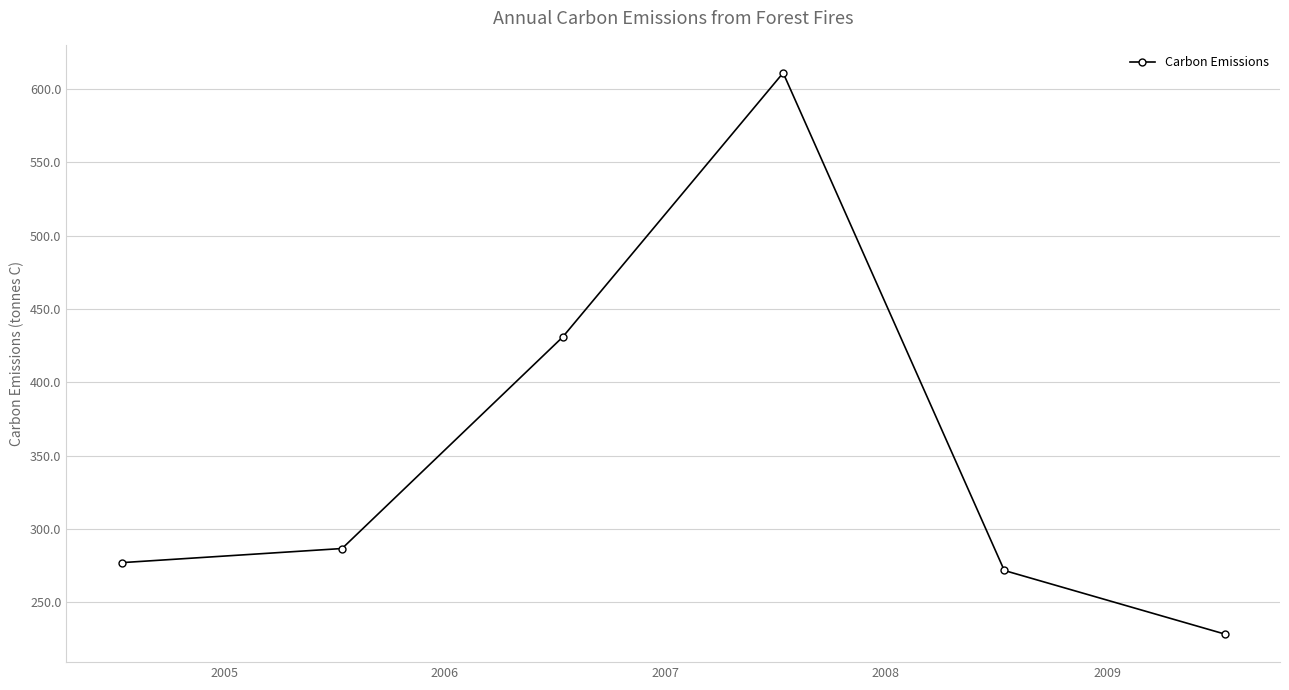

What is the value of the 3rd point from the left?

430.7